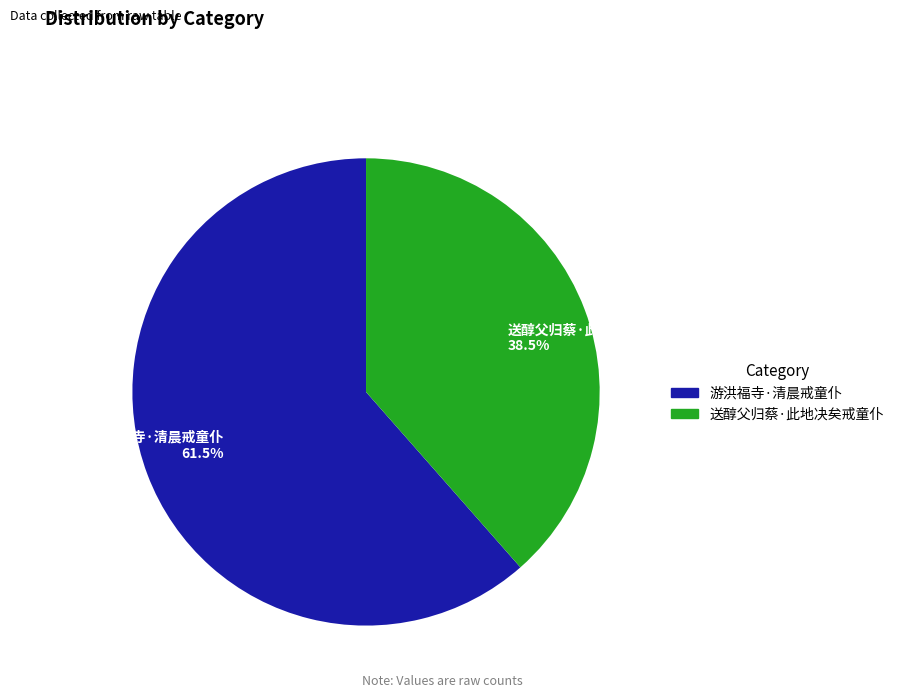

Rank the categories by value from highest to lowest.

游洪福寺·清晨戒童仆, 送醇父归蔡·此地决矣戒童仆